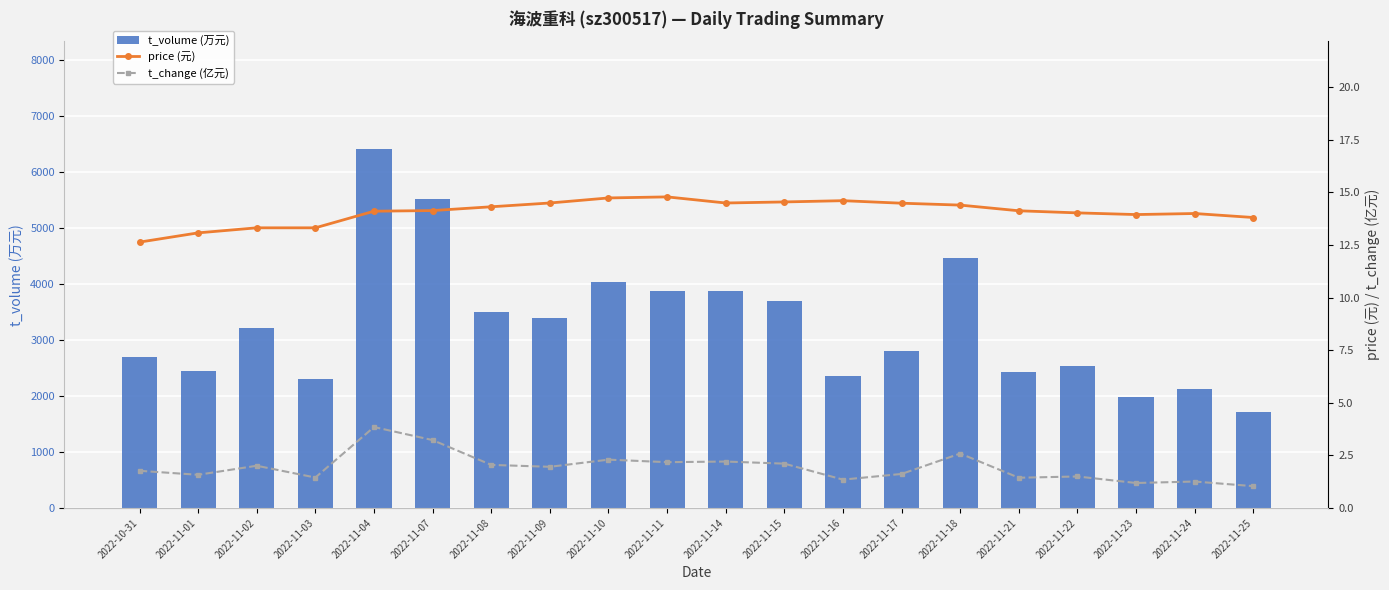

What is the sum of the price (元) values at 2022-11-10 and 2022-10-31?

27.4